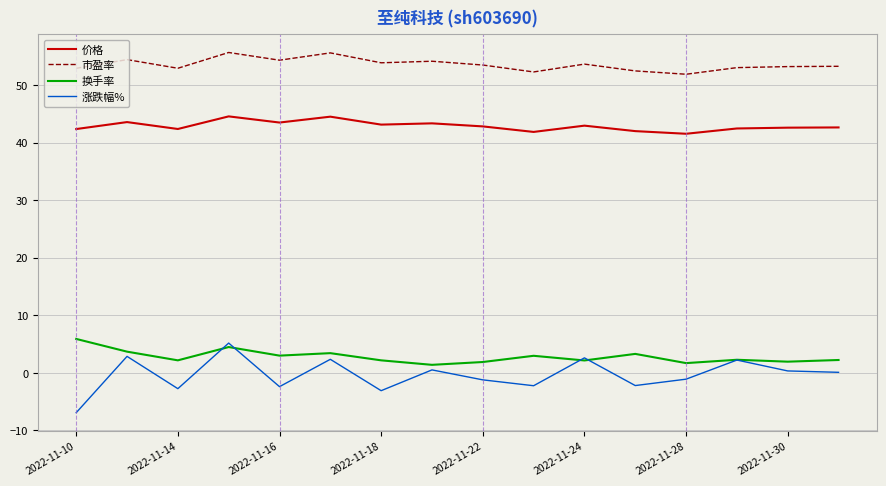

Which series has the largest range (max minus min)?

涨跌幅%